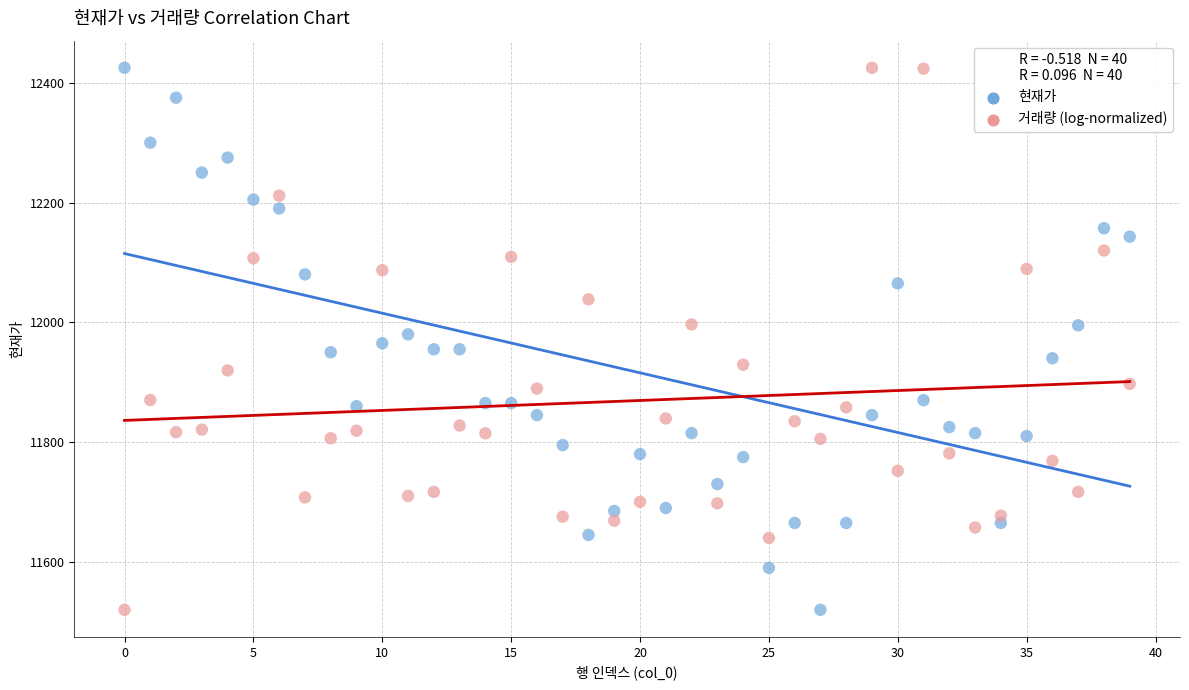

Across all data points, what is the range of Y values (max minus min)?

905.0